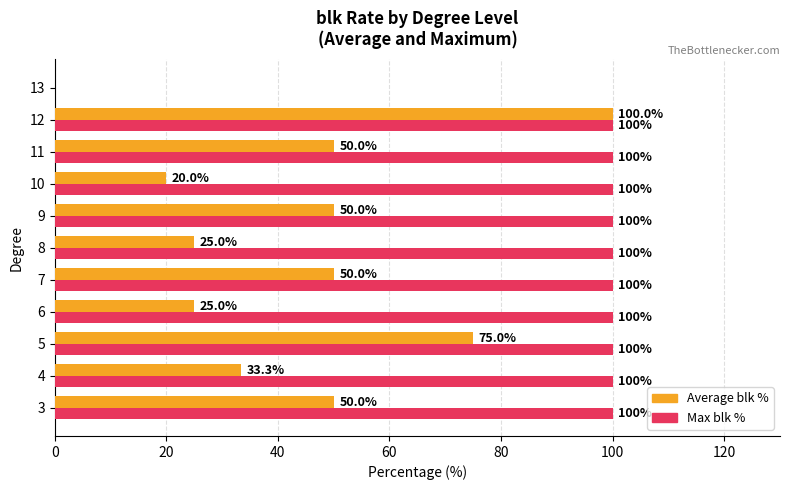

Between 8 and 11, which series saw the biggest shift?

Average blk %